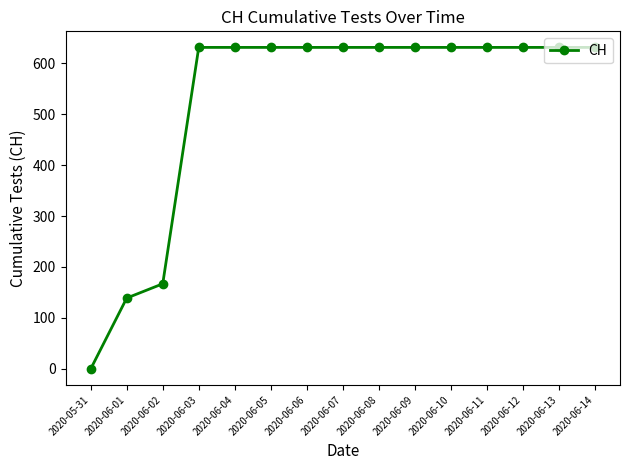

What is the label of the 12th point from the right?

2020-06-03